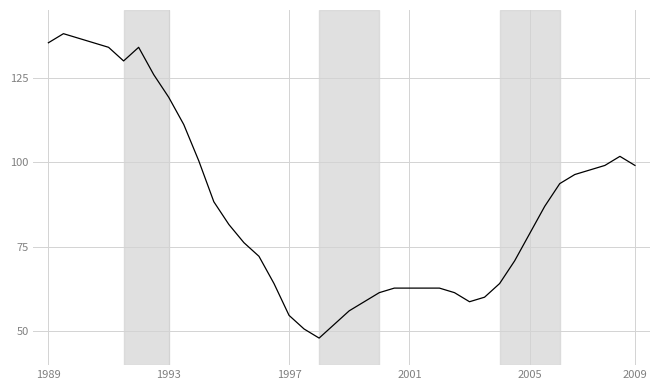

Reading left to right, list all the values displayed in this chart.

135.3	138.0	136.7	135.3	134.0	129.9	134.0	125.9	119.2	111.1	100.4	88.3	81.6	76.2	72.2	64.1	54.7	50.7	48.0	52.0	56.1	58.7	61.4	62.8	62.8	62.8	62.8	61.4	58.7	60.1	64.1	70.8	78.9	87.0	93.7	96.4	97.7	99.0	101.7	99.0